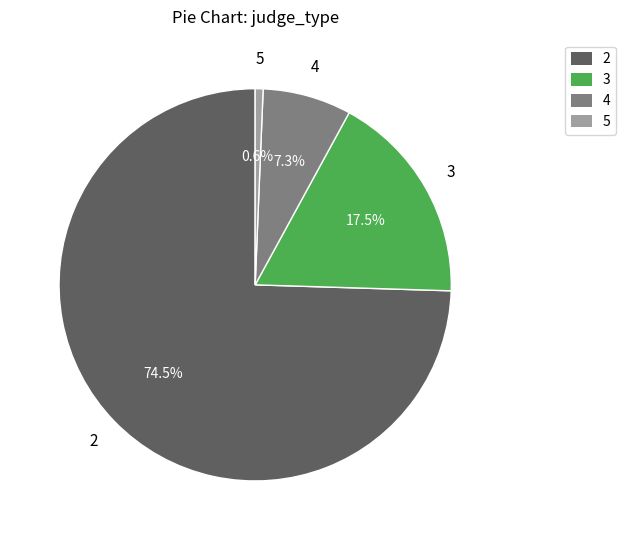

Between 4 and 2, which is larger?

2